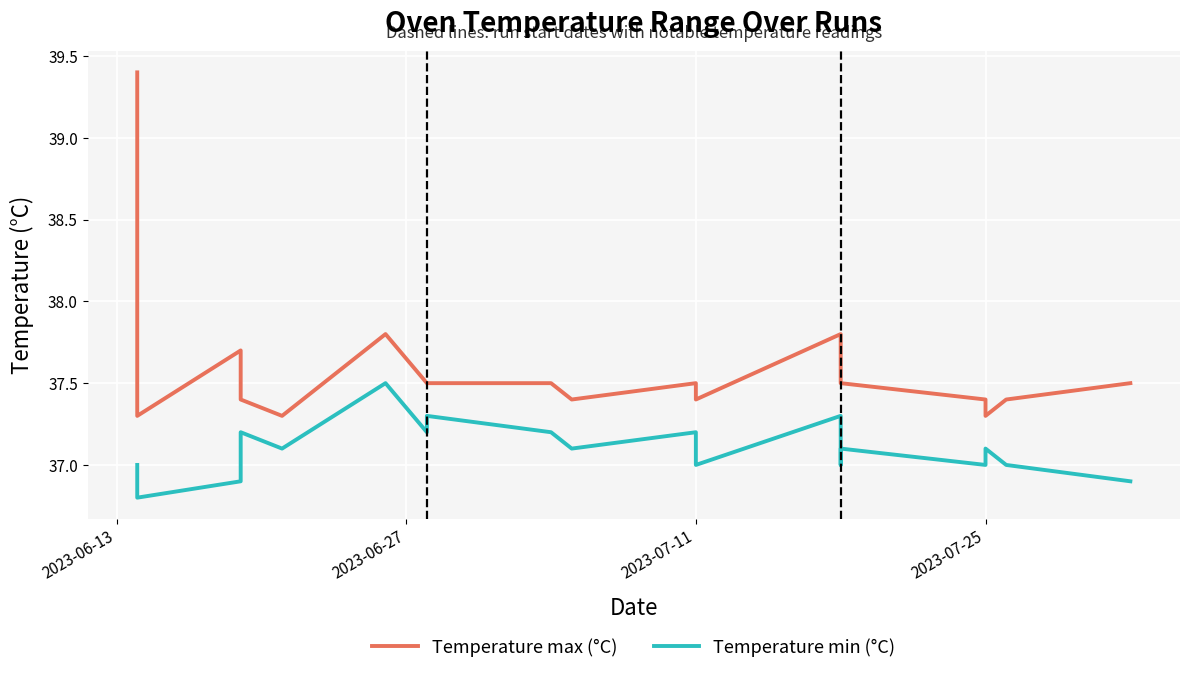

The Temperature min (°C) series shows 25.0 at 13. True or false?

False